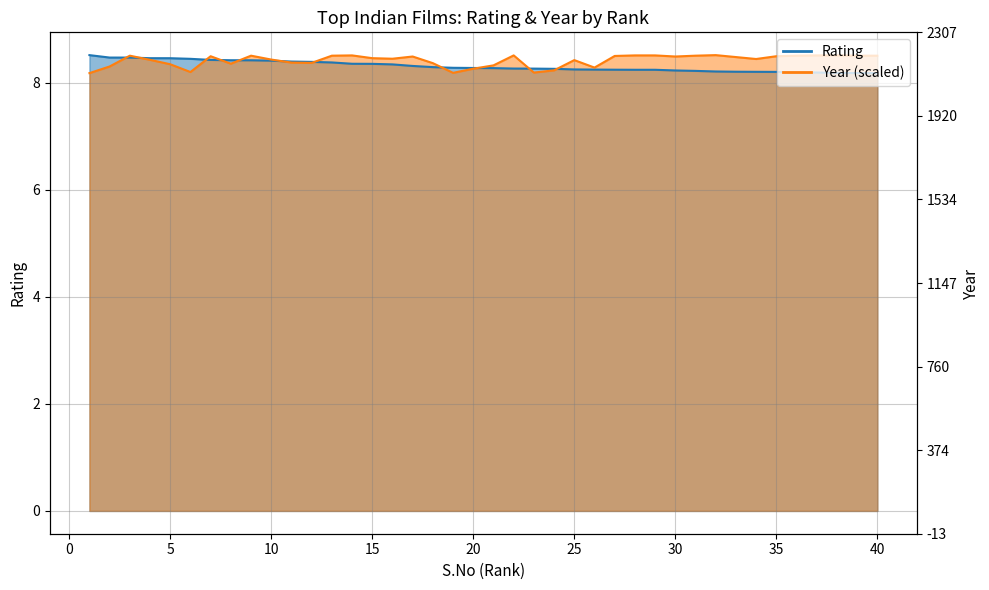

At which category is the sum across all series the highest?

3